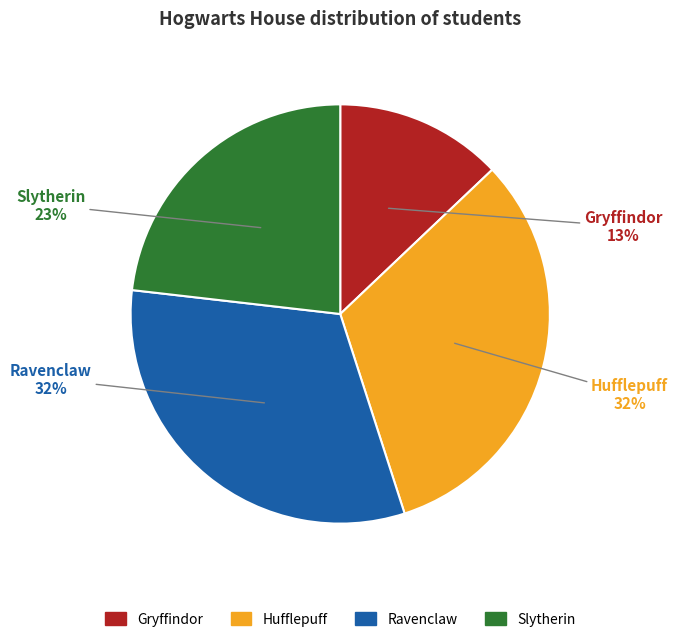

How many slices are in this pie chart?

4